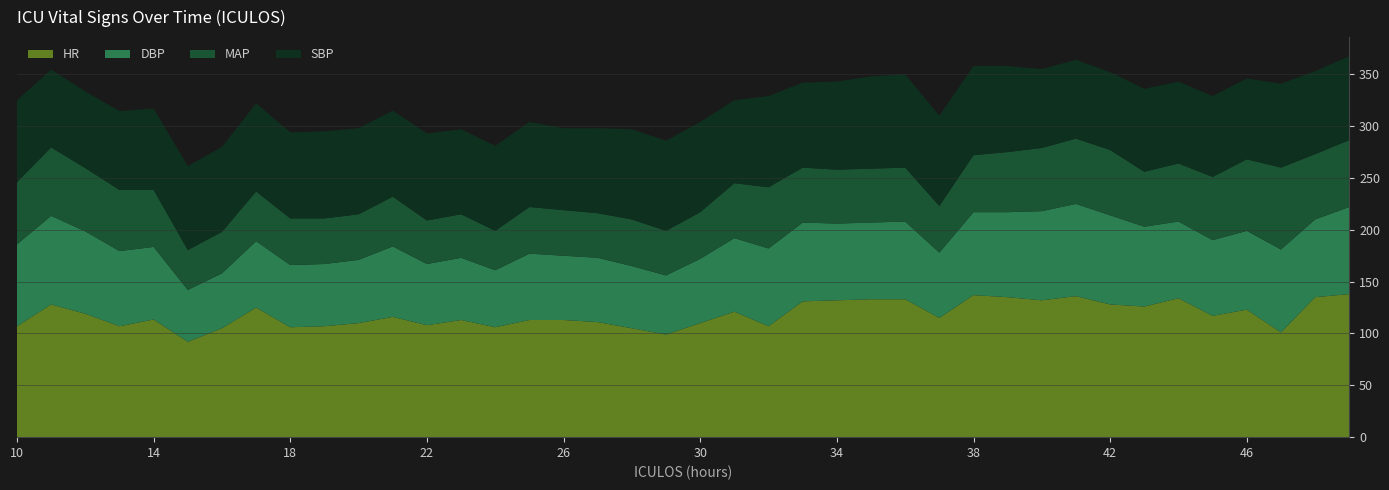

What is the total value across all series at 18?

294.0